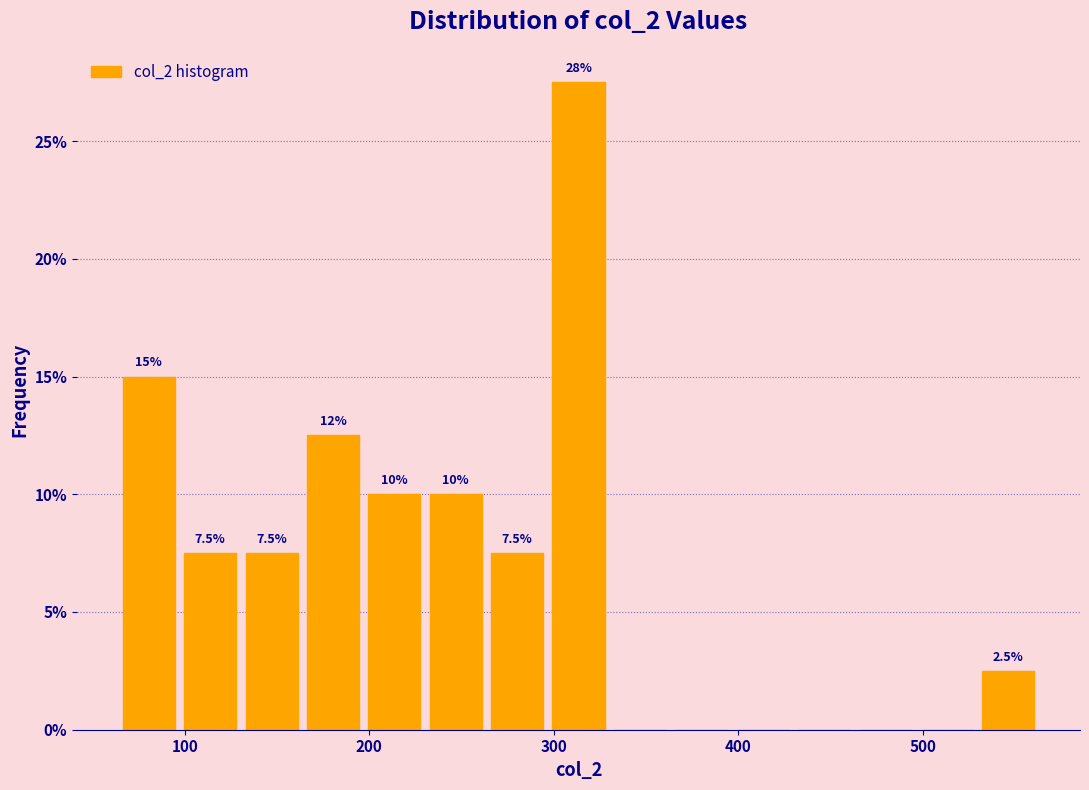

Read against the x-axis, roughly where is the centre of the tallest bar?

310